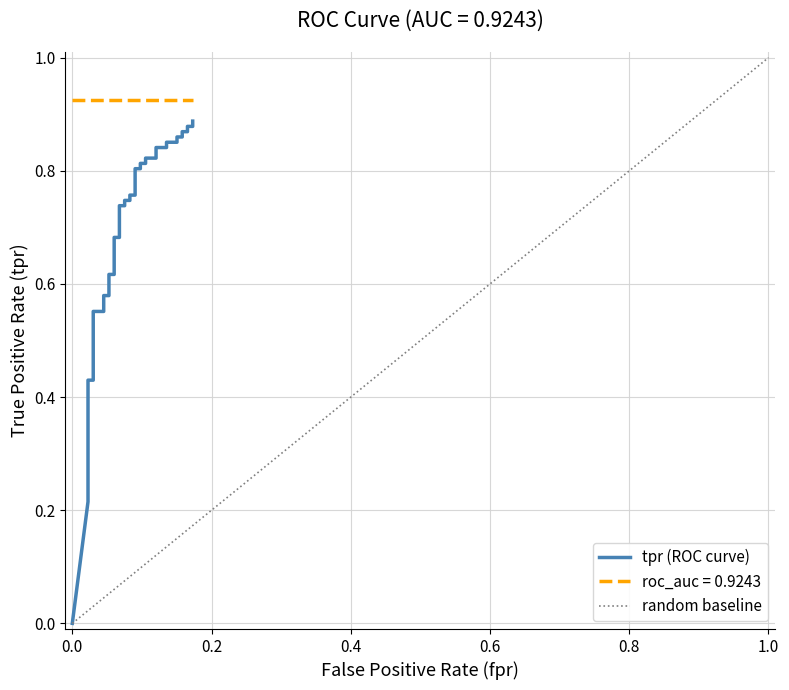

What is the value of the 12th point from the left?

0.6